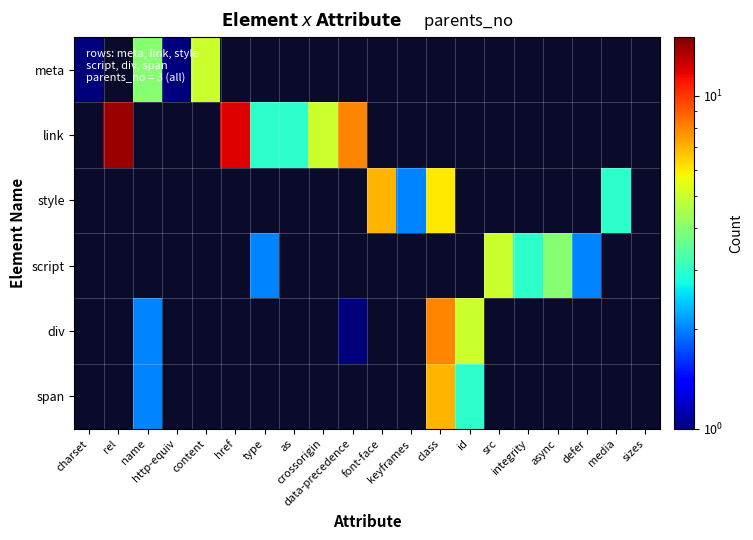

Is it true that link equals 5.0 at crossorigin?

True